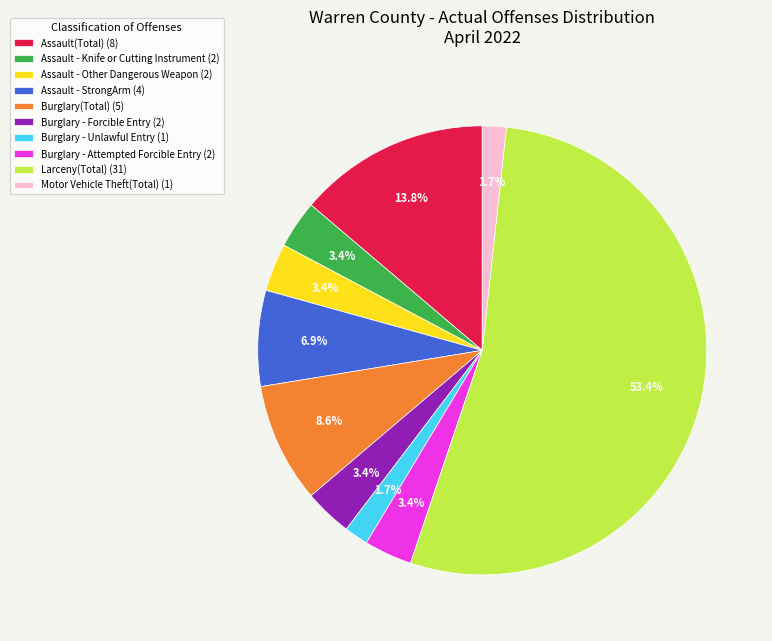

Does any single category account for the majority?

Yes